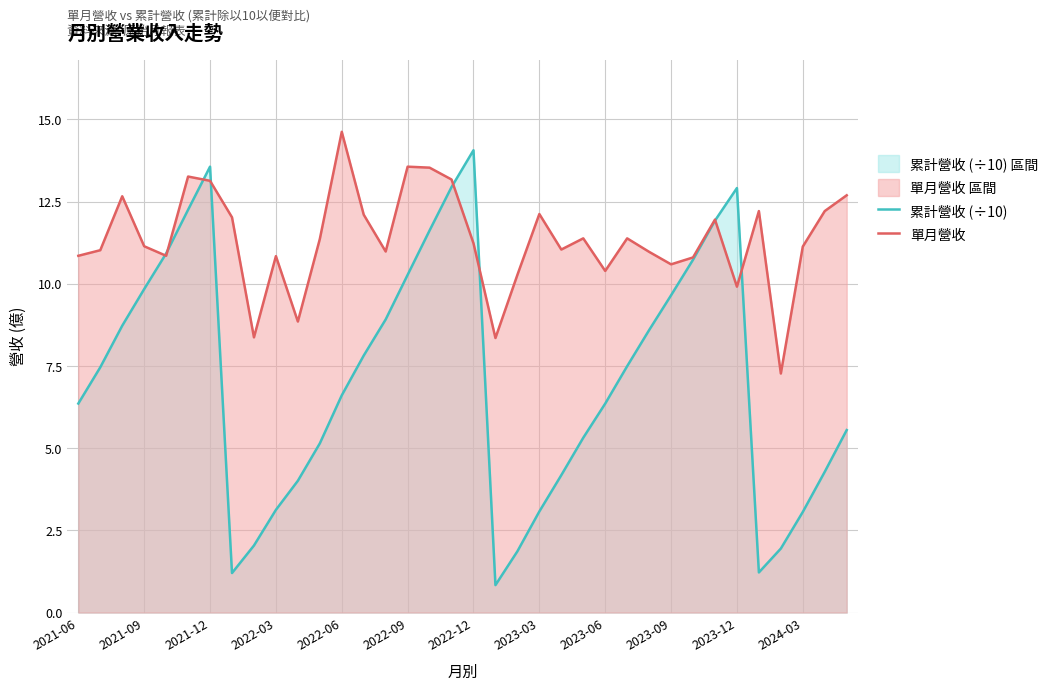

Which series has the widest spread of values?

累計營收 (÷10)